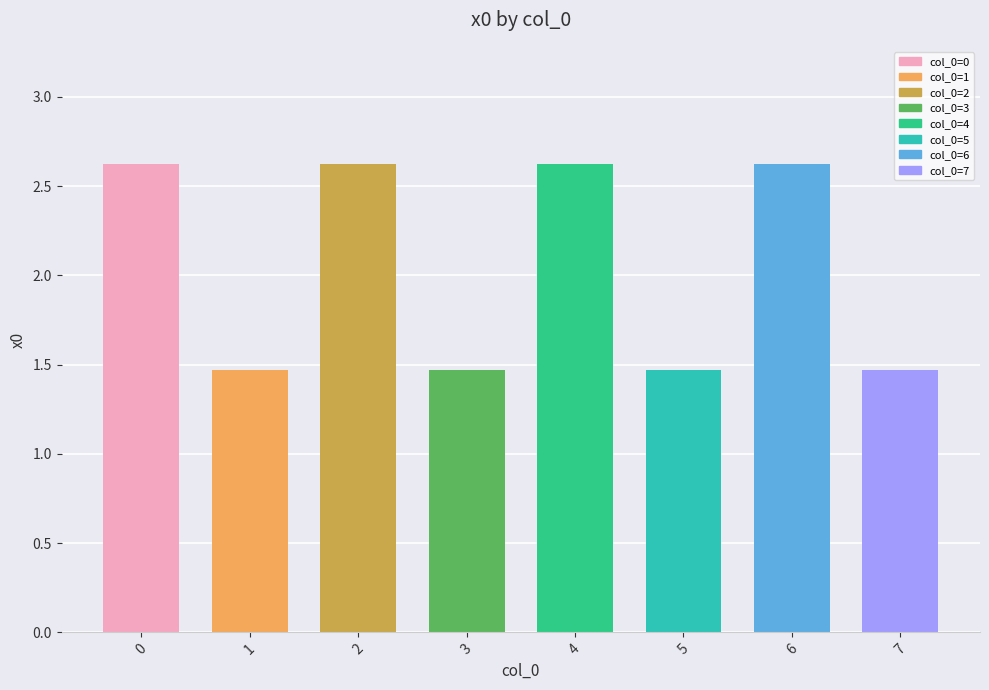

Reading right to left, list all the values displayed in this chart.

7=1.5	6=2.6	5=1.5	4=2.6	3=1.5	2=2.6	1=1.5	0=2.6